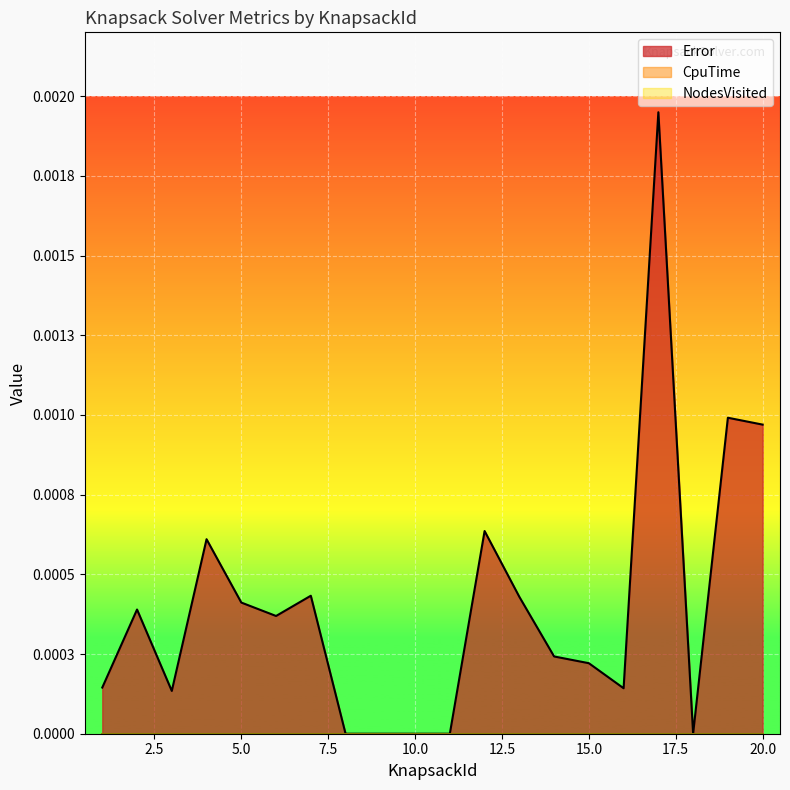

Which series changed the most between 6 and 17?

Error